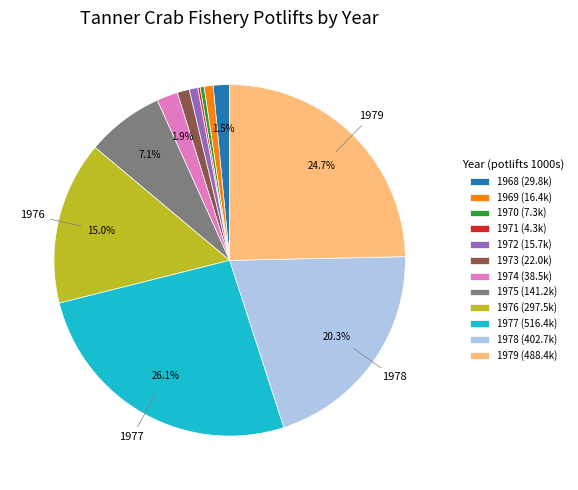

To the nearest percent, what percentage of the pie is 1979?

25%